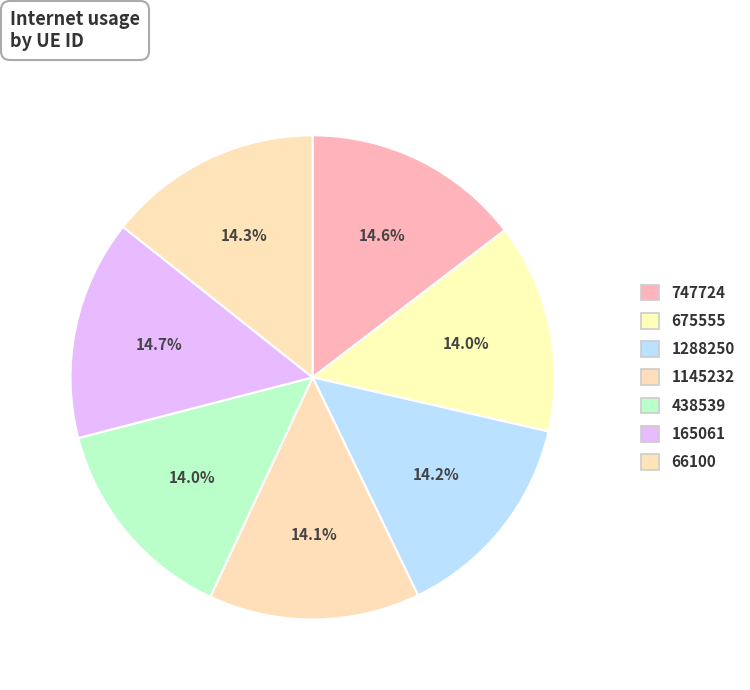

Rank the categories by value from lowest to highest.

675555, 438539, 1145232, 1288250, 66100, 747724, 165061